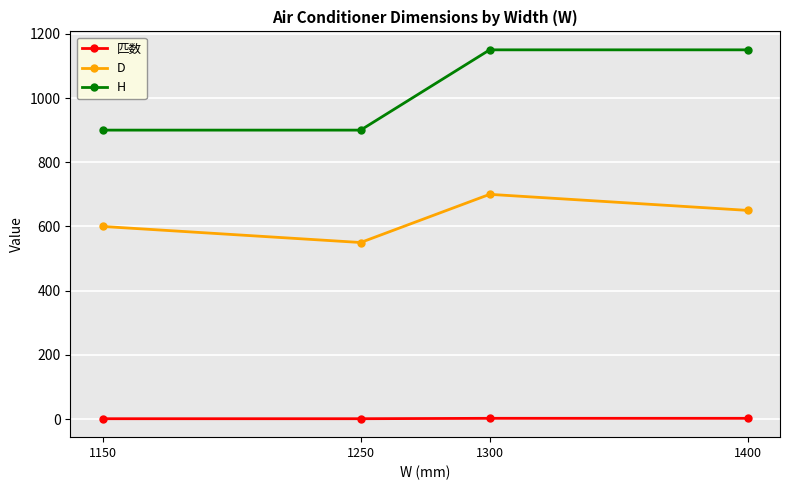

True or false: 匹数 and H cross at least once.

False